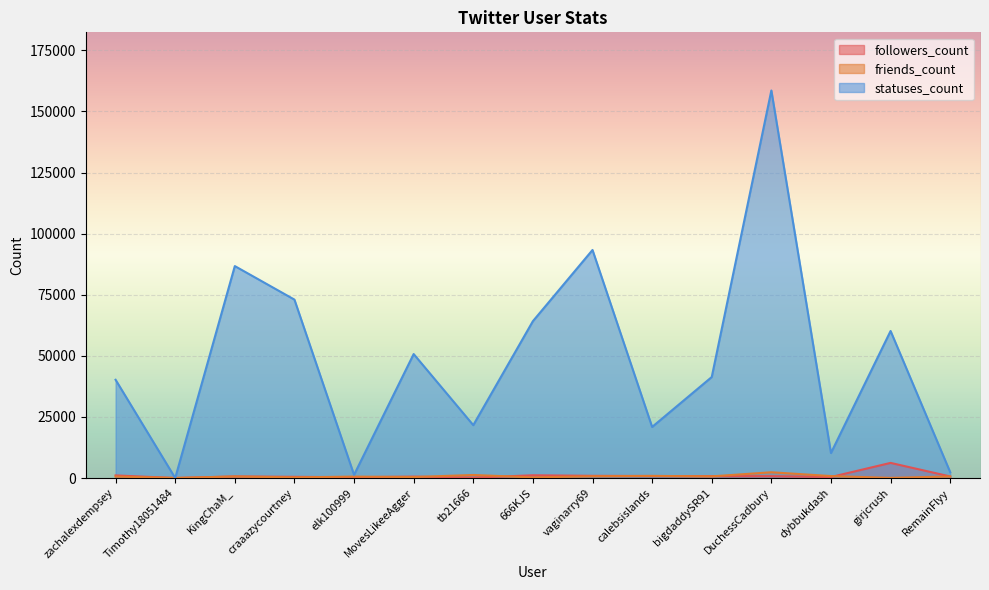

Where is the first local minimum for followers_count?

Timothy18051484